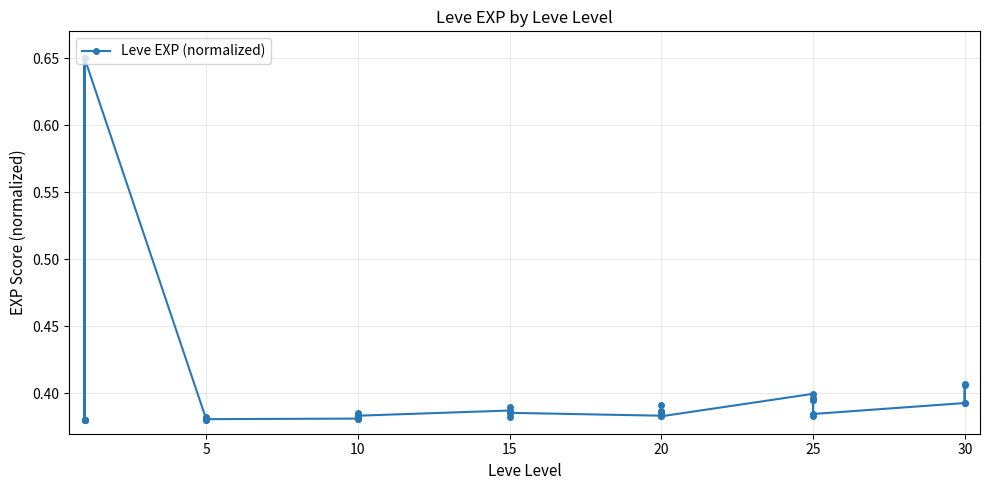

The value at 10 is 0.6. True or false?

False